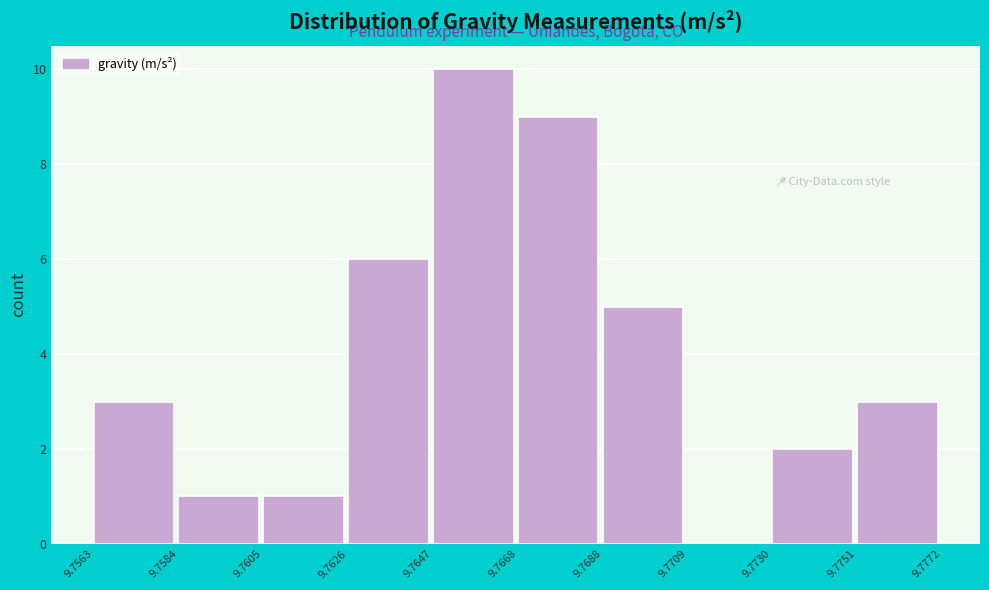

Reading left to right, transcribe this chart: for each bar, give the range it covers on the x-axis and its height. The values are not printed on the chart, so give them approximately, as read against the axis.

9.7563 to 9.7584: 3
9.7584 to 9.7605: 1
9.7605 to 9.7626: 1
9.7626 to 9.7647: 6
9.7647 to 9.7668: 10
9.7668 to 9.7688: 9
9.7688 to 9.7709: 5
9.7709 to 9.7730: 0
9.7730 to 9.7751: 2
9.7751 to 9.7772: 3